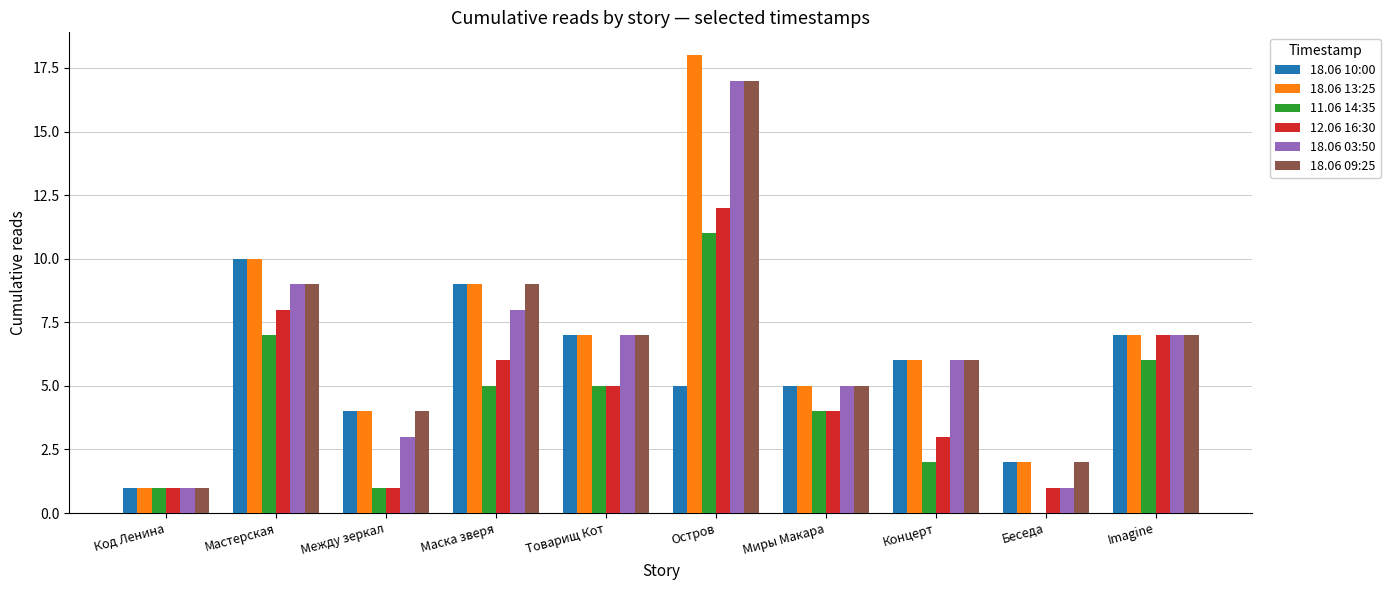

How many groups of bars are there?

10